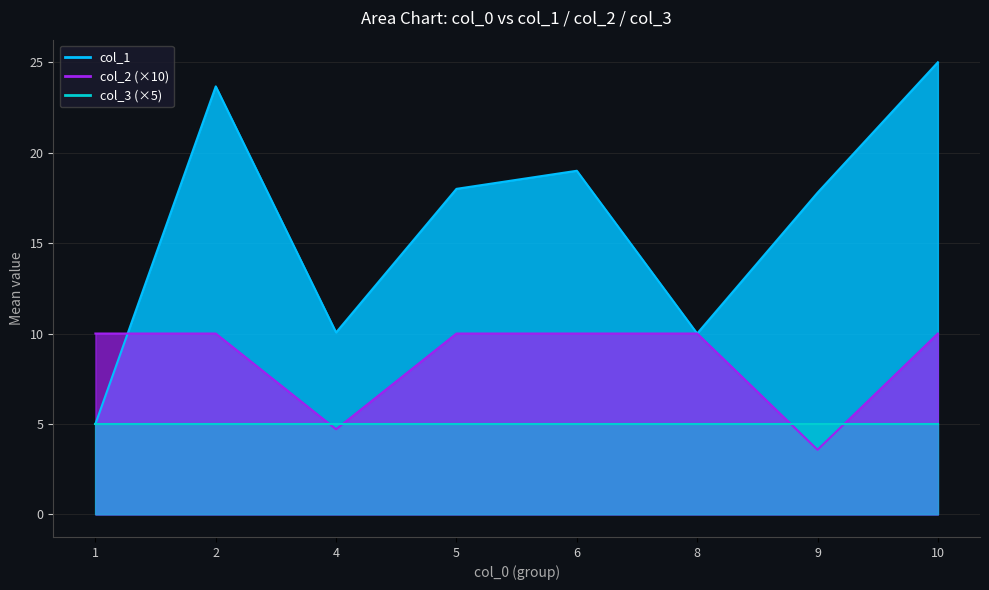

The col_2_mean series shows 0.3 at 10. True or false?

False